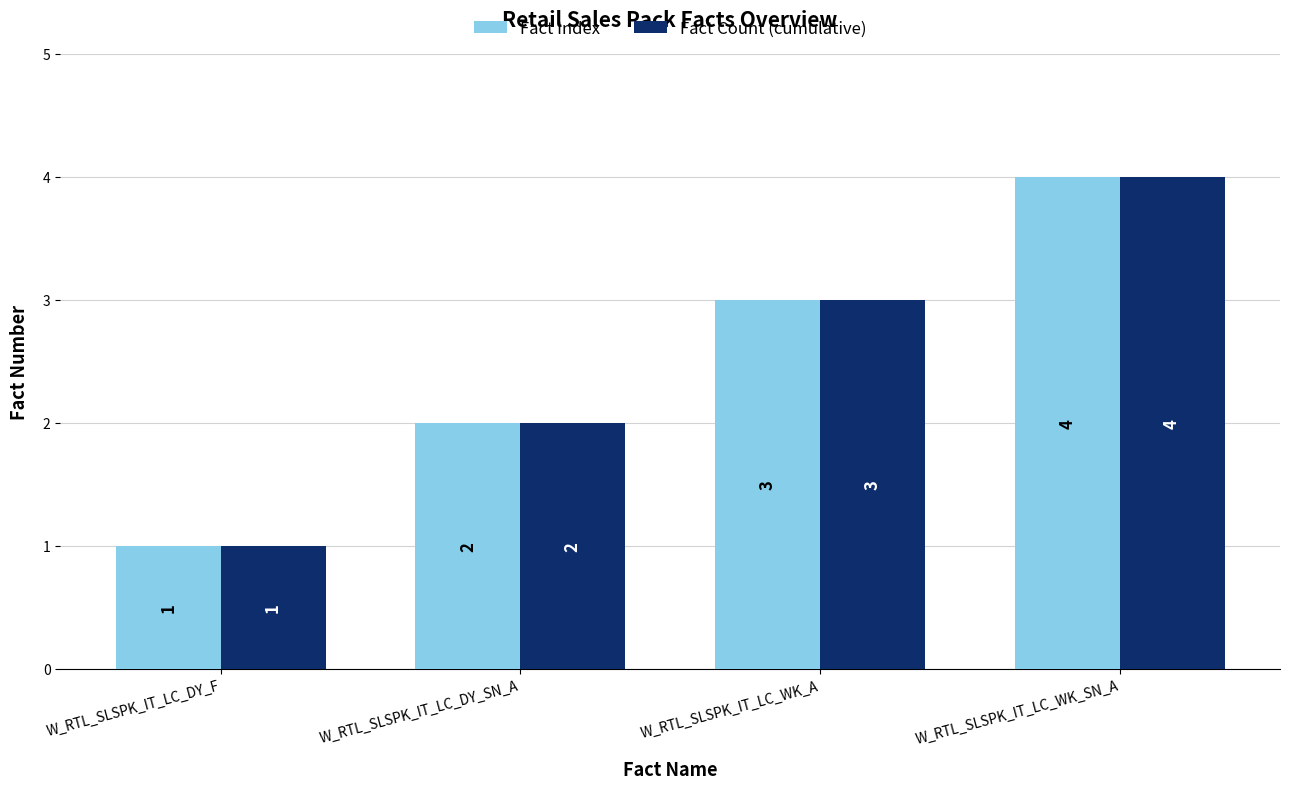

What is the value of the Fact Count (cumulative) bar at the 4th from the left?

4